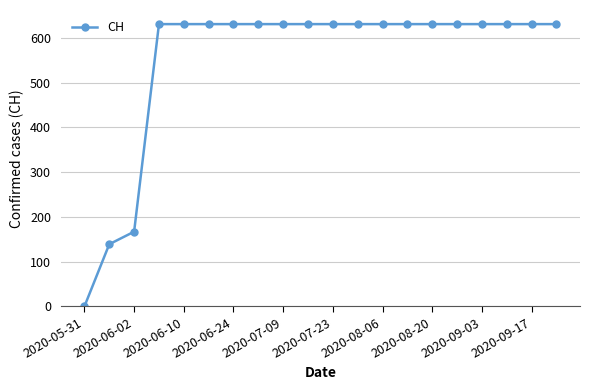

Does the chart display data point markers on the line(s)?

Yes